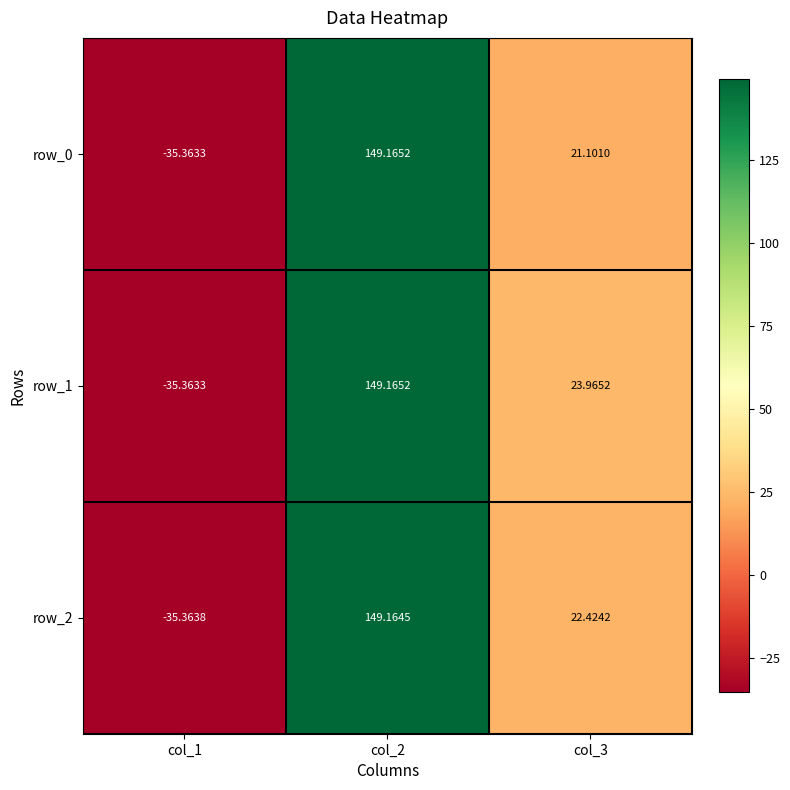

Which series has the largest total across all categories?

row_1